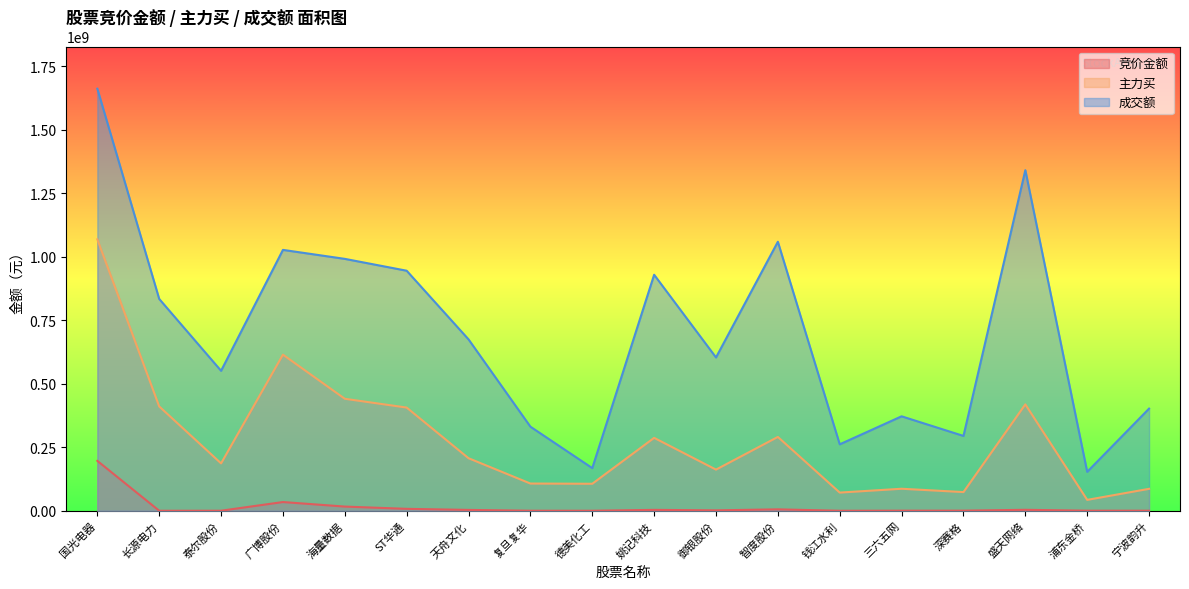

What is the minimum value shown in the chart?

103785